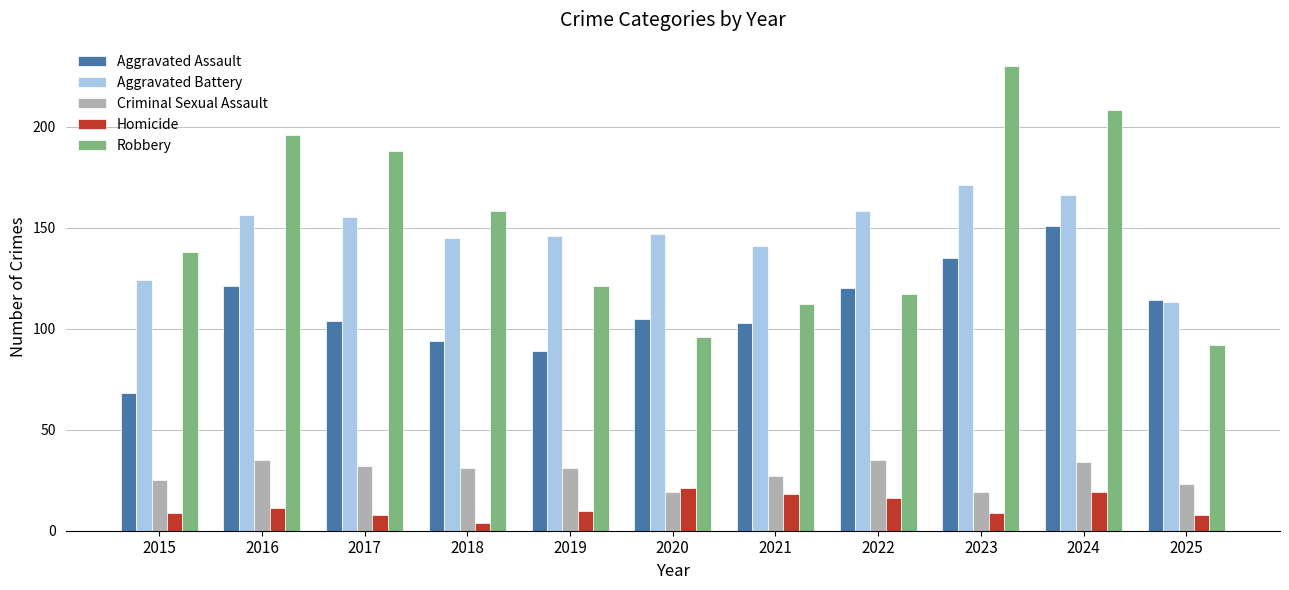

At which label does Aggravated Battery reach its minimum?

2025